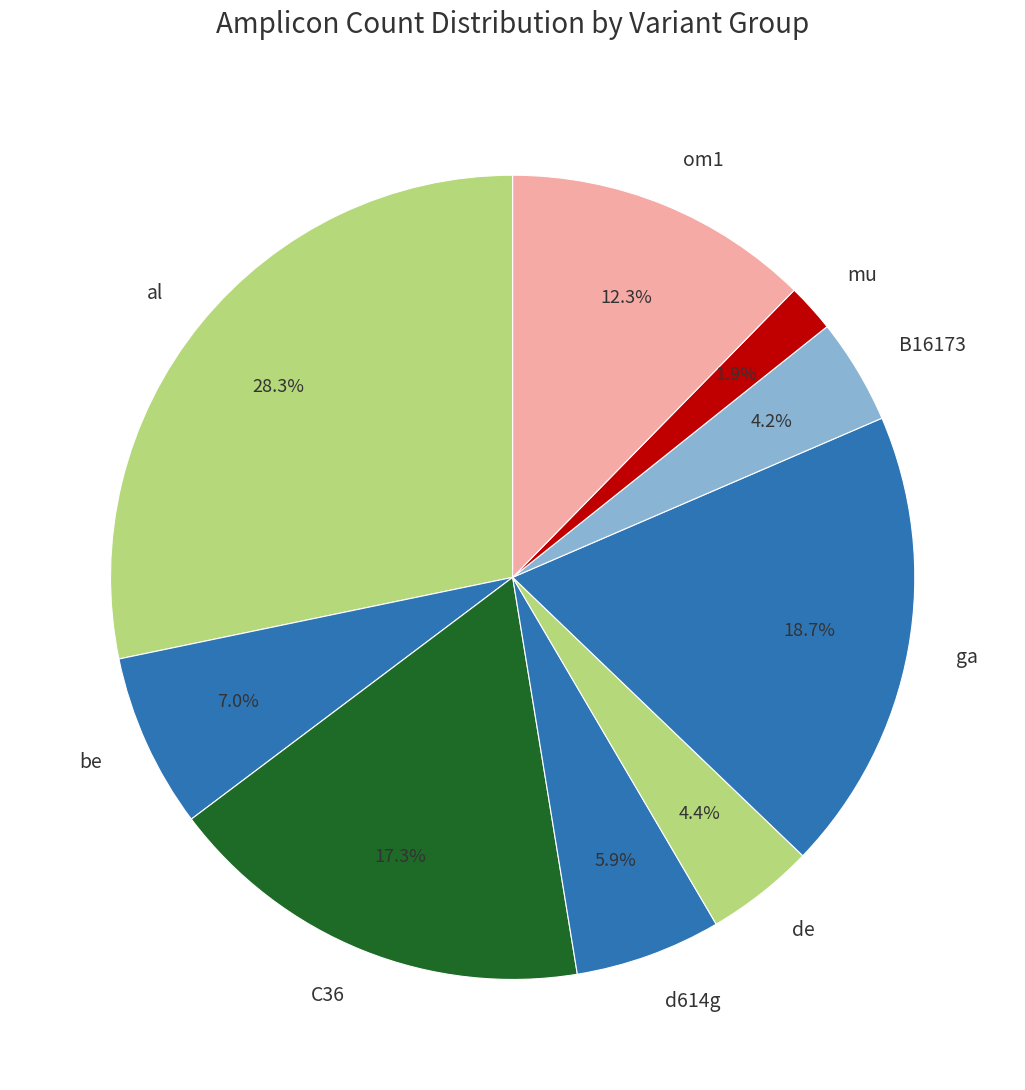

How many segments does this pie chart have?

9